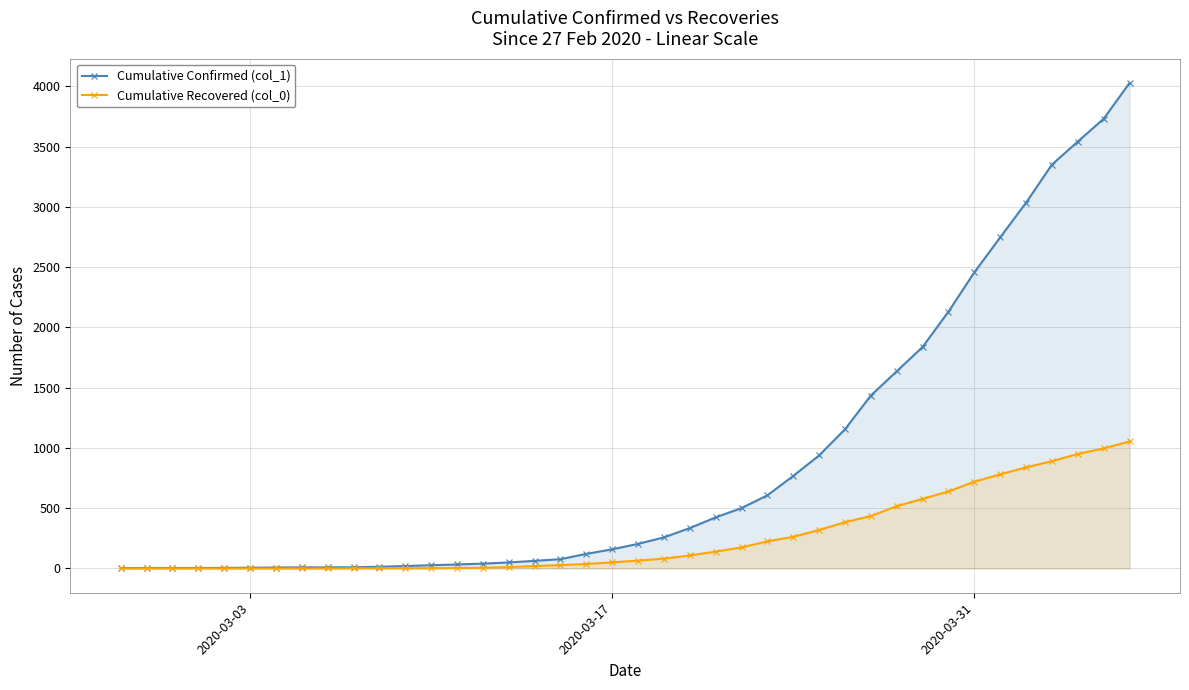

What is the greatest value displayed?

4028